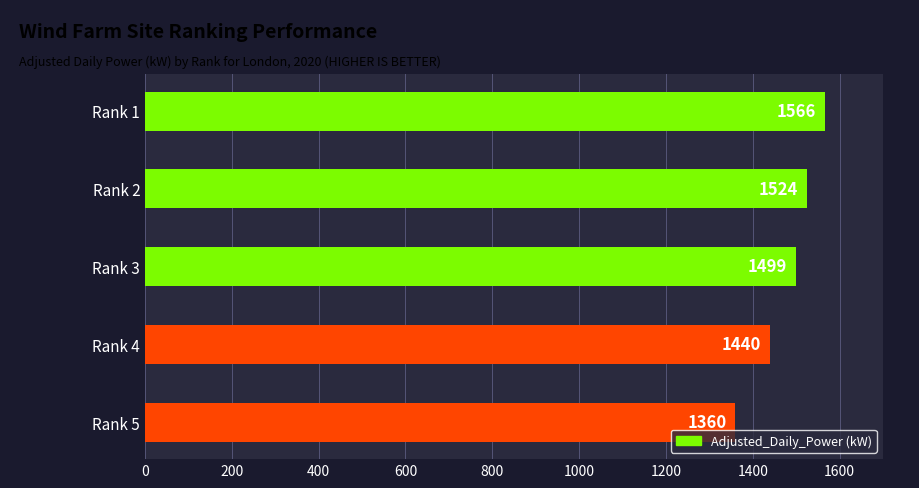

At which label is the value closest to 1463?

Rank 4